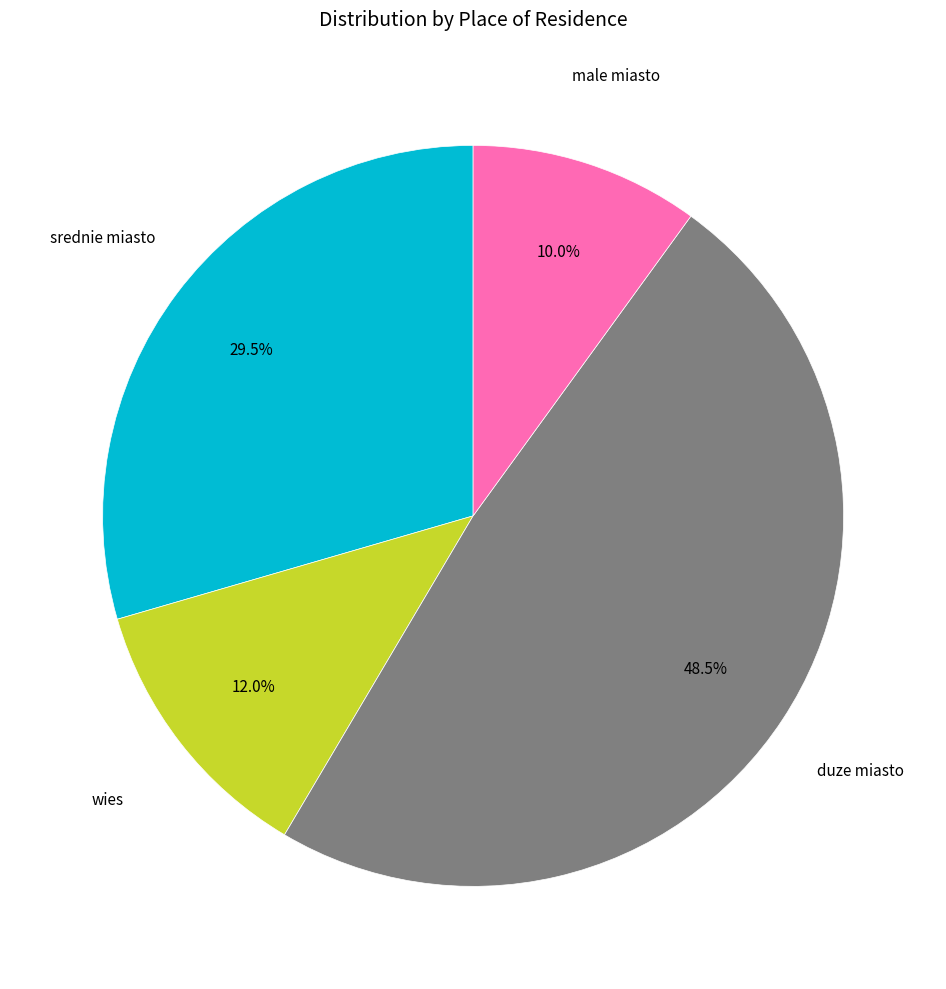

Is there any slice that represents more than half of the pie?

No